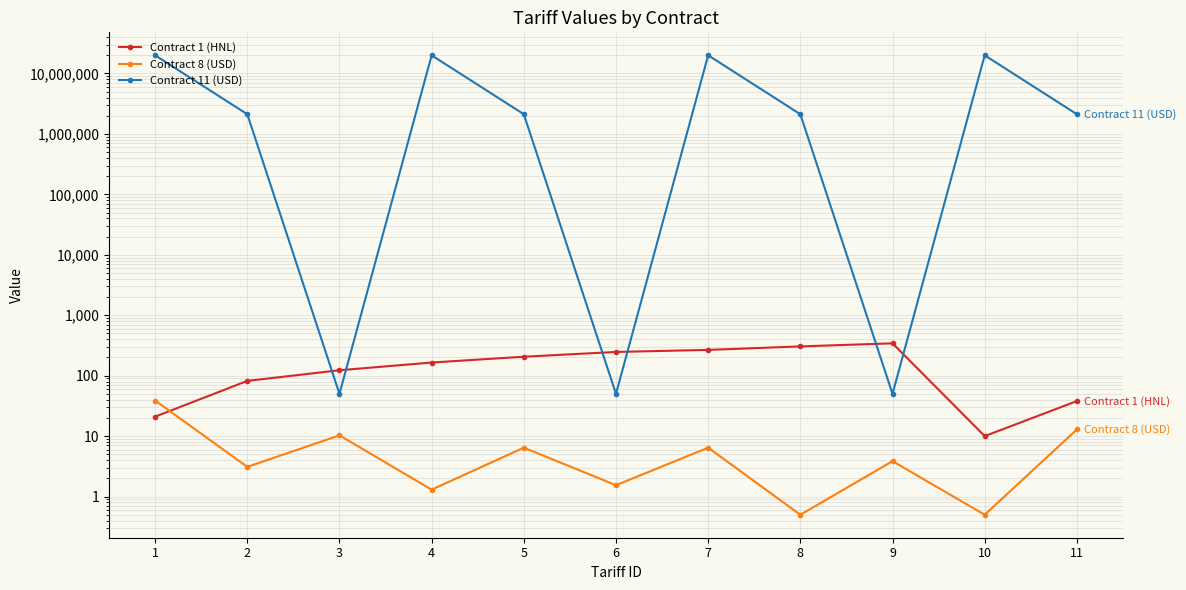

At which label does Contract 1 (HNL) first exceed 165?

5